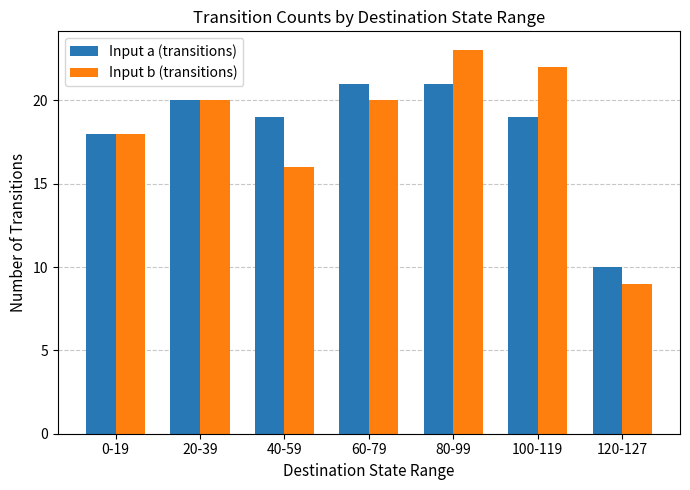

At 100-119, list the series in order from smallest to largest.

Input a (transitions), Input b (transitions)